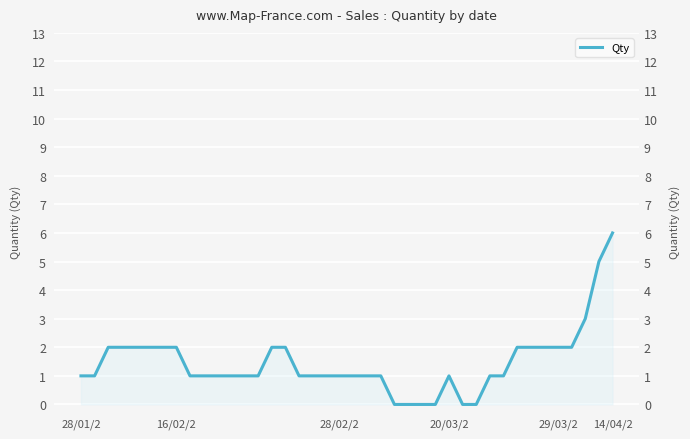

What position from the left is 24?

25